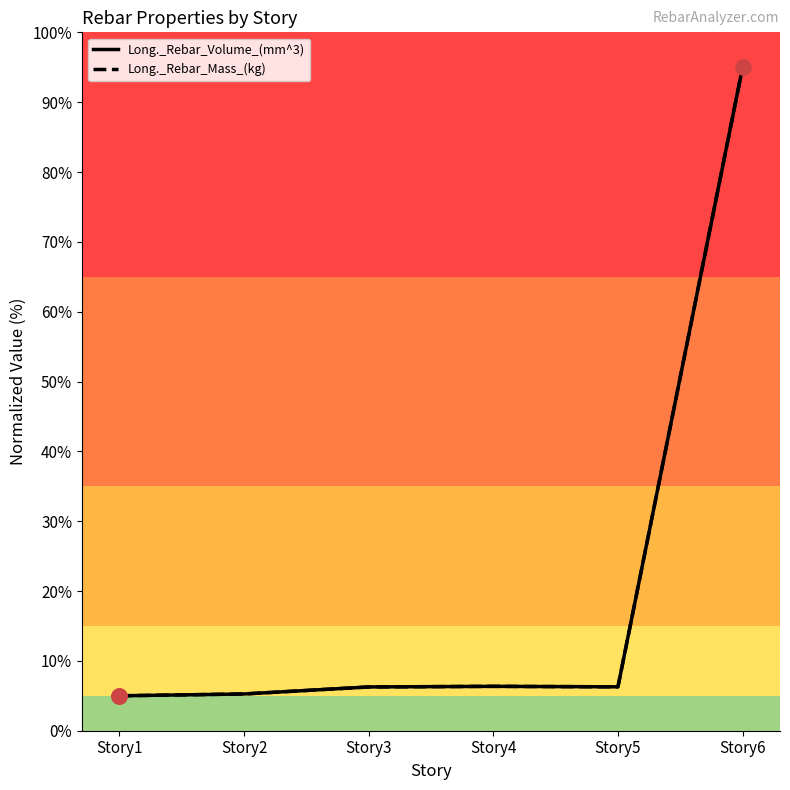

What are all the series names shown in the legend?

Long._Rebar_Volume_(mm^3), Long._Rebar_Mass_(kg)